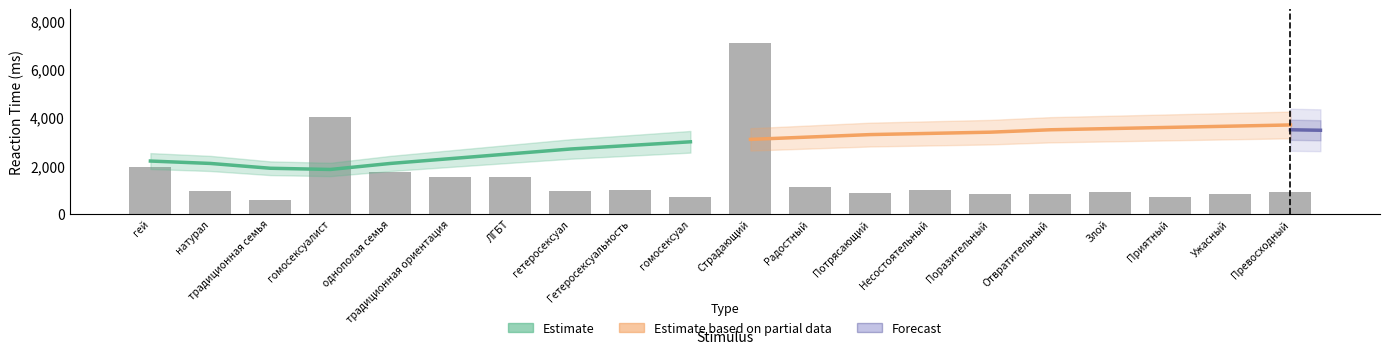

Does the chart contain stacked bars?

No